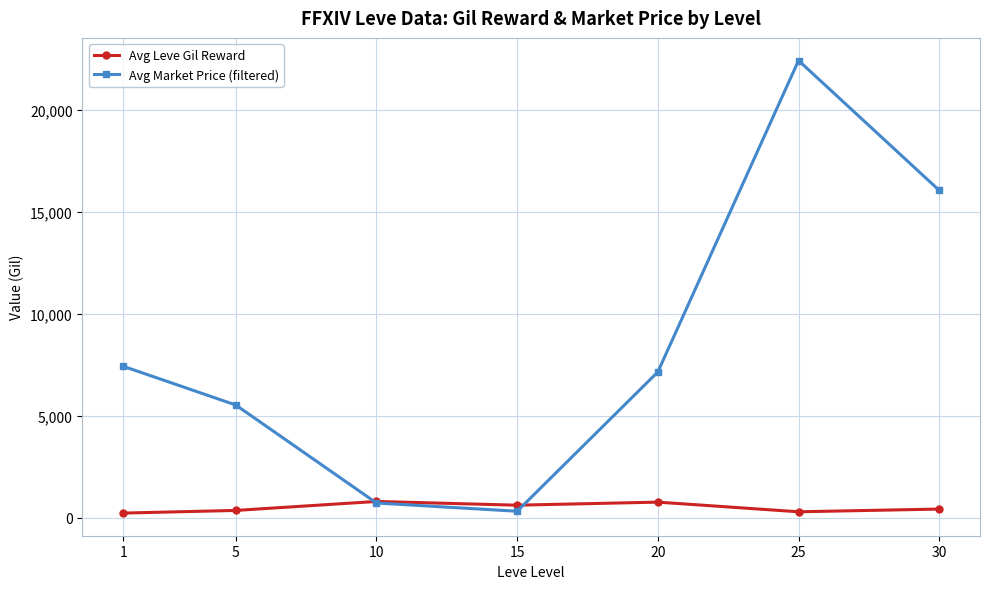

What is the minimum value shown in the chart?

232.5